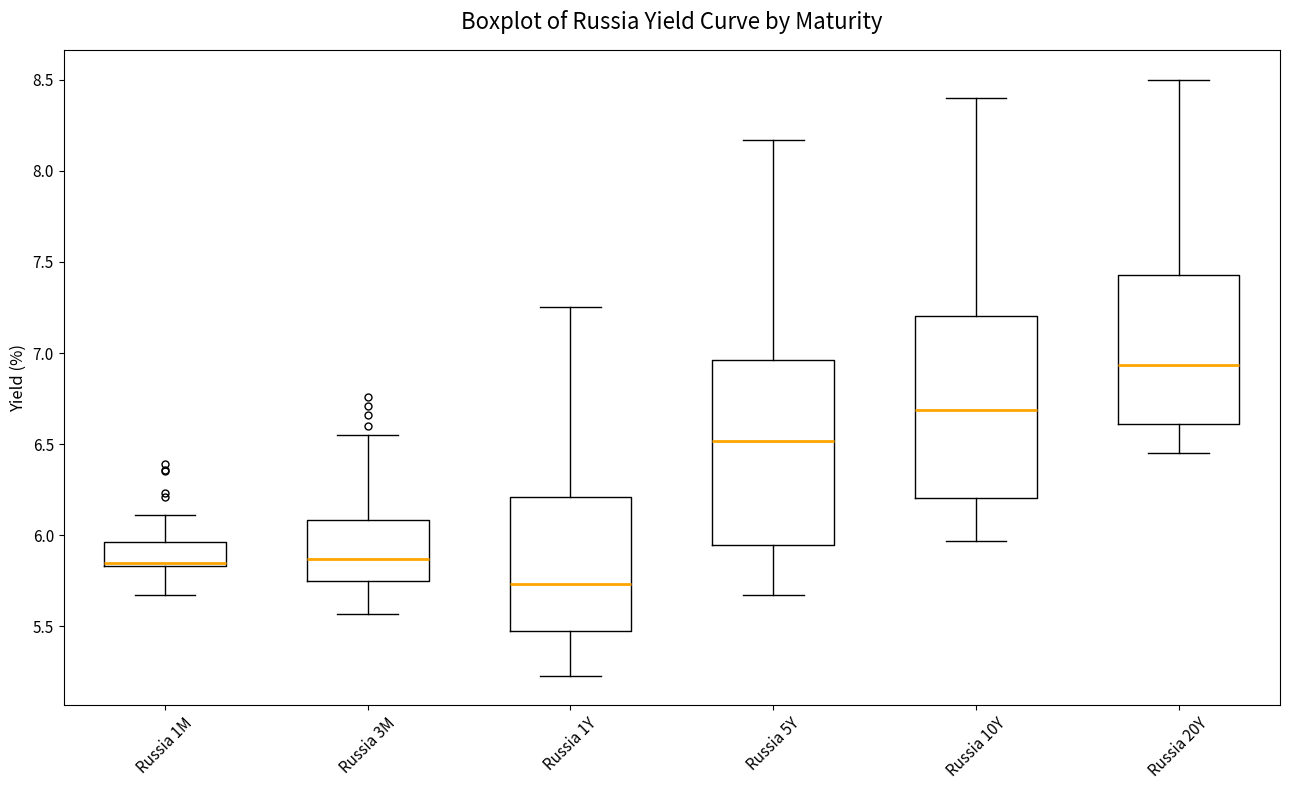

Which box's median line is the lowest?

Russia 1Y